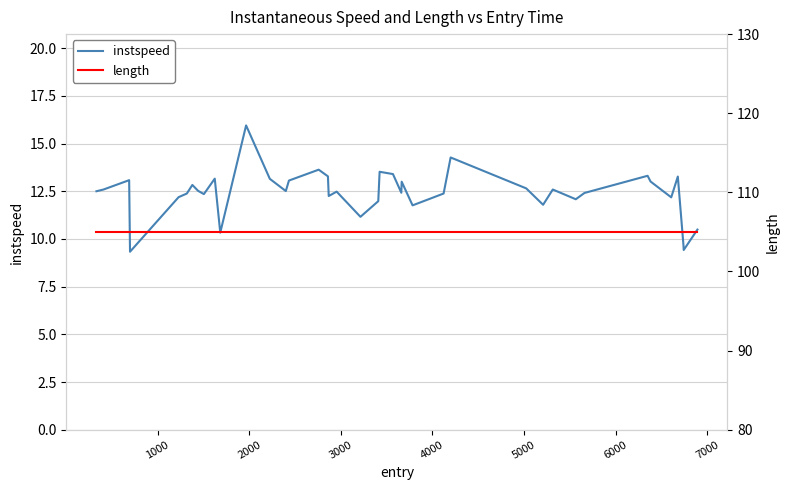

At which category is the sum across all series the highest?

11